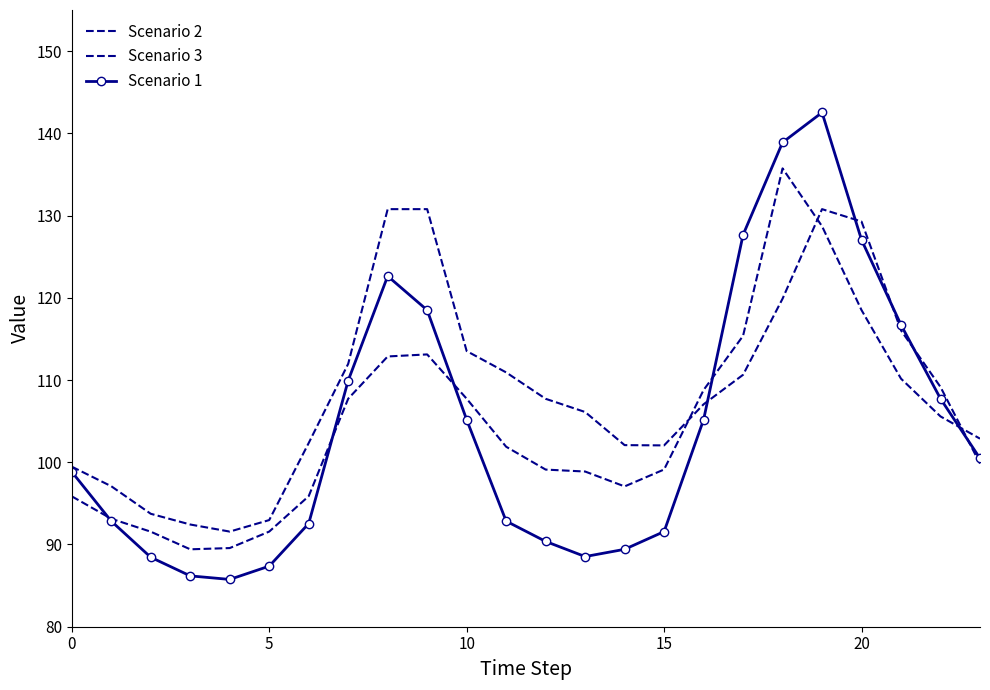

Between which two adjacent categories do Scenario 3 and Scenario 1 first intersect?

16 and 17